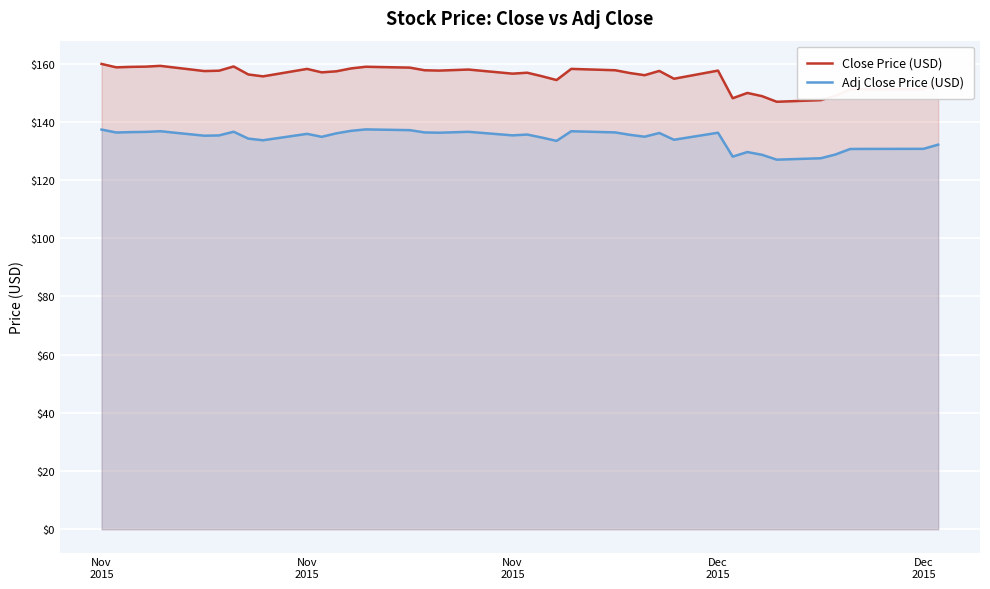

What is the difference between the second highest and second lowest values in the Close Price (USD) series?

11.8